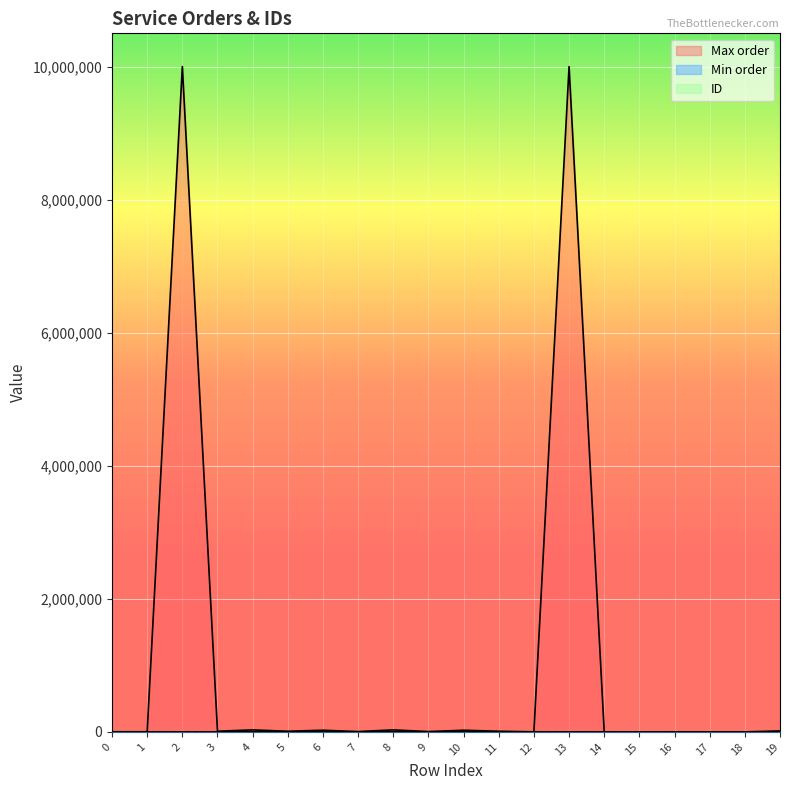

Reading left to right, extract all data points from this chart.

Max order: 0=2000	1=2000	2=10000000	3=10000	4=30000	5=10000	6=25000	7=5000	8=30000	9=5000	10=25000	11=10000	12=1000	13=10000000	14=500	15=1000	16=300	17=1000	18=100	19=15000
Min order: 0=100	1=100	2=100	3=20	4=10	5=50	6=50	7=500	8=10	9=500	10=50	11=50	12=10	13=500	14=100	15=1000	16=100	17=50	18=5	19=10
ID: 0=605	1=552	2=1097	3=1093	4=1282	5=1095	6=1098	7=1284	8=1283	9=1094	10=1099	11=1096	12=1100	13=1101	14=170	15=1336	16=1290	17=185	18=1272	19=1367